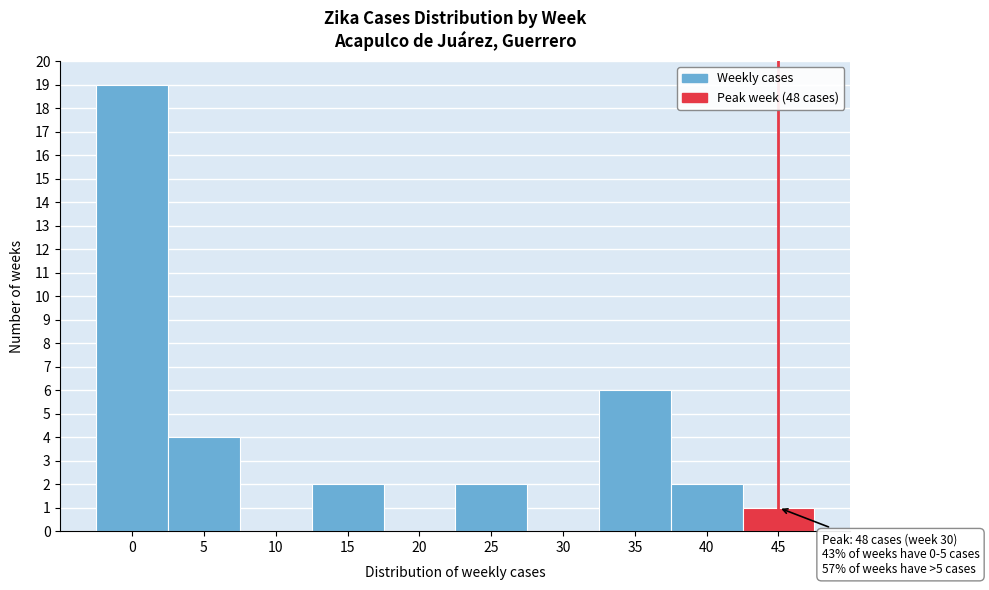

Reading left to right, what are all the values shown in this chart?

0=19	5=4	10=0	15=2	20=0	25=2	30=0	35=6	40=2	45=1